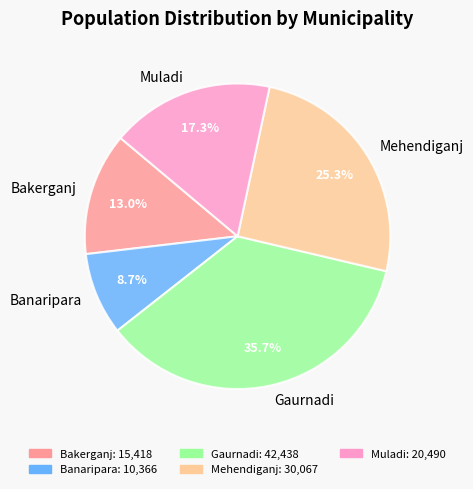

Is Bakerganj the majority of the pie?

No